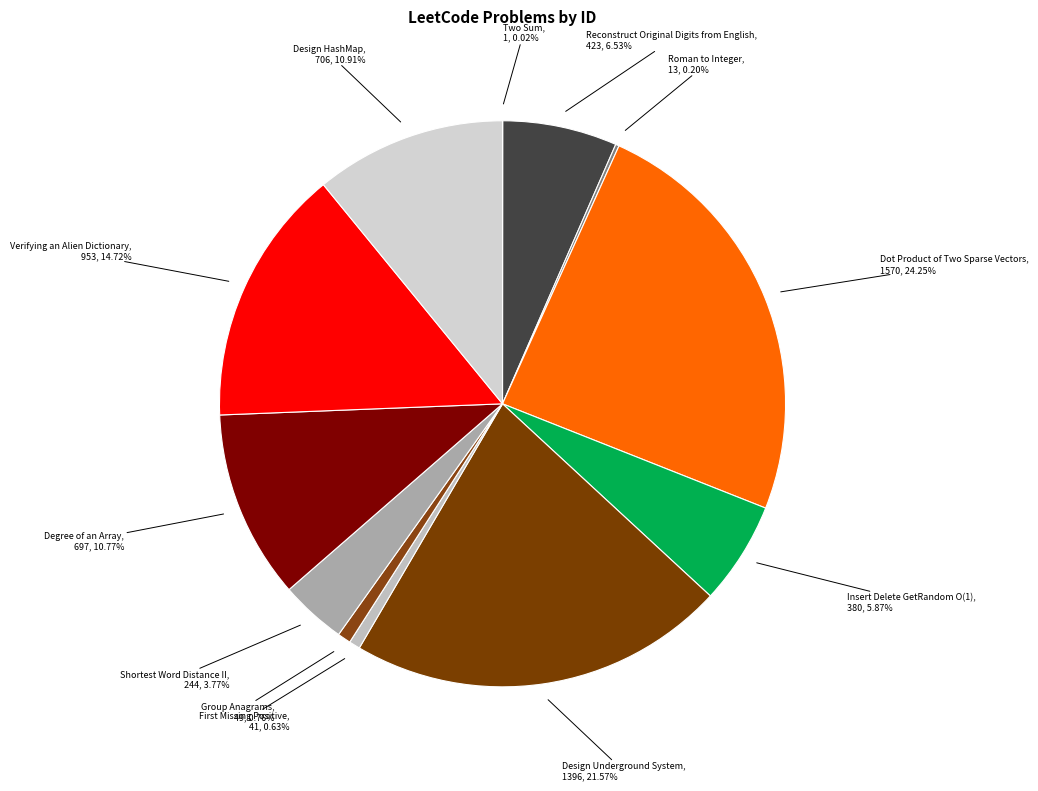

Is there a majority slice in this chart?

No